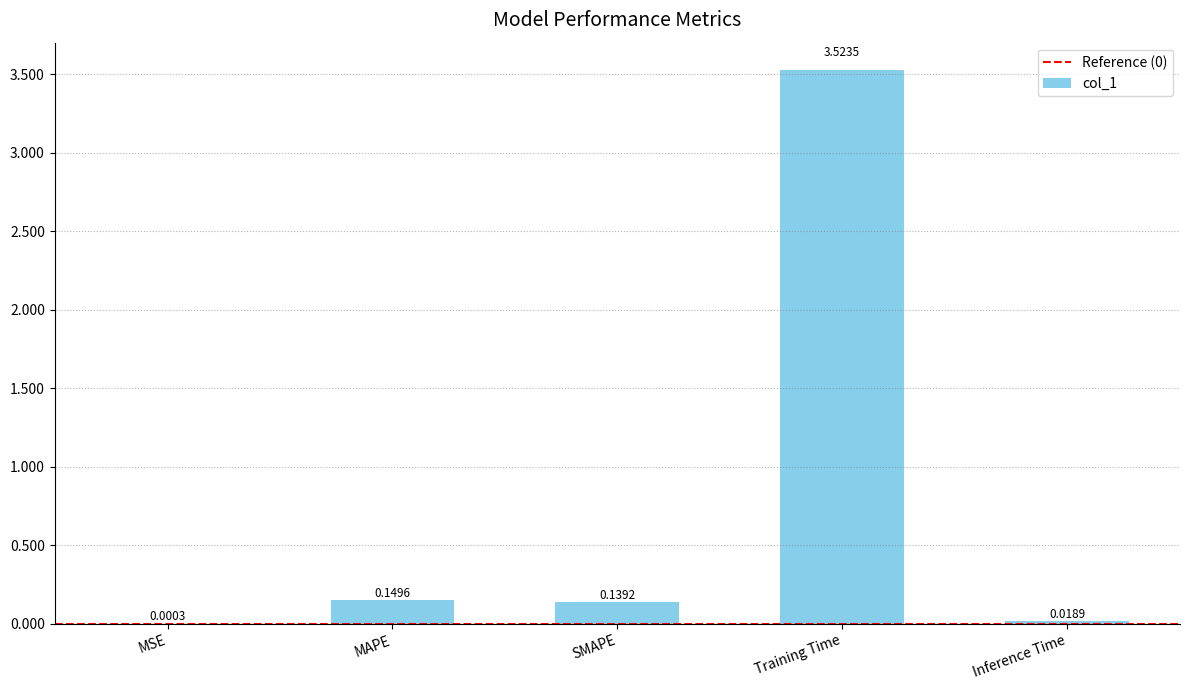

How many distinct data groups are displayed?

1